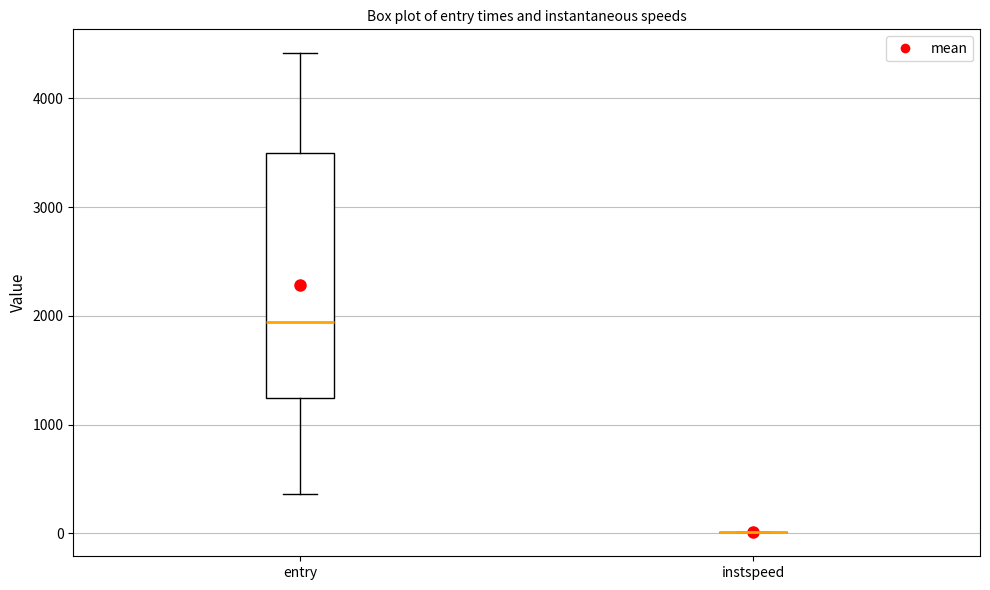

Reading left to right, transcribe this box plot: for each box, give where its median line is, the range the box spans, and where its two whiskers end, as read against the y-axis. The values are not printed on the chart, so give them approximately, as read against the axis.

entry: median 1900, box 1200 to 3500, whiskers 400 to 4400
instspeed: box collapsed to a line at 0, whiskers 0 to 0